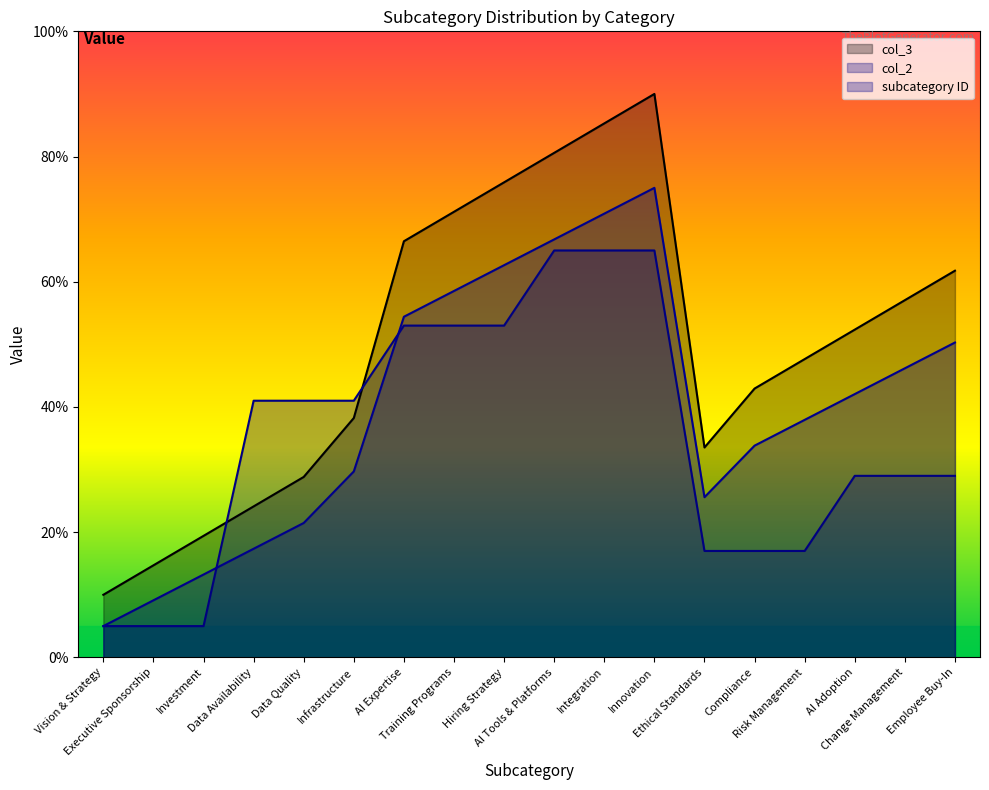

At which category is the sum across all series the highest?

Innovation